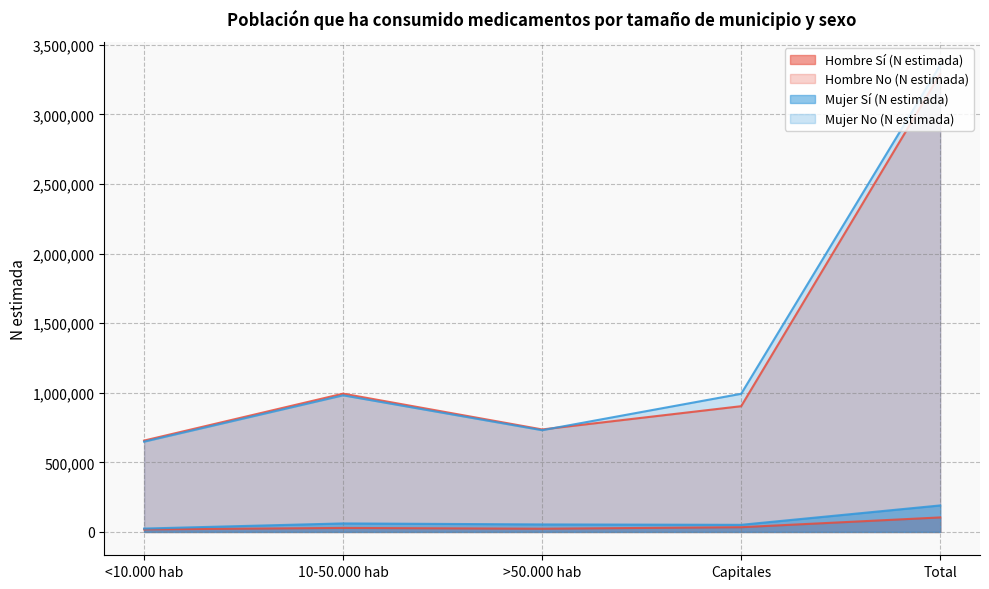

Which category has the highest value across all series?

Total